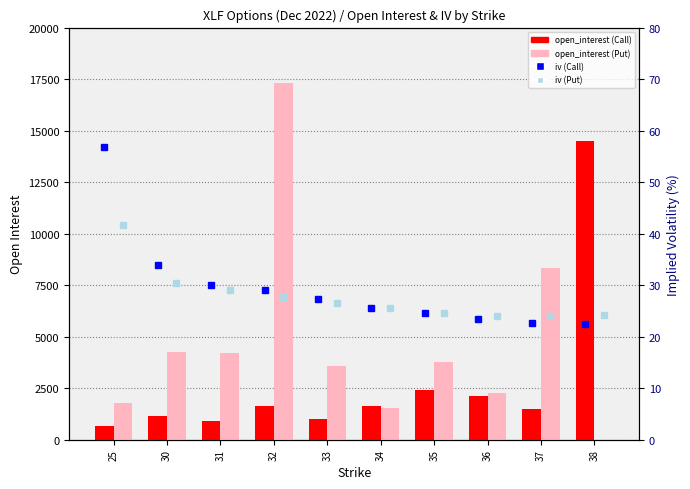

Which has a higher value, 38 or 32?

38